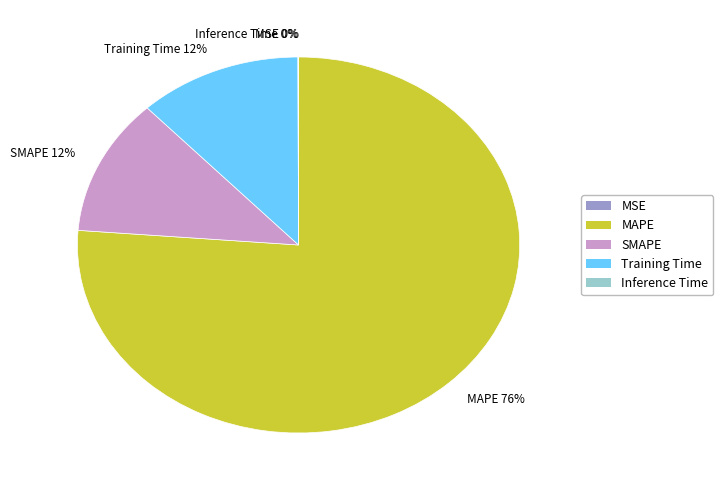

Rank the categories by value from lowest to highest.

MSE, Inference Time, SMAPE, Training Time, MAPE